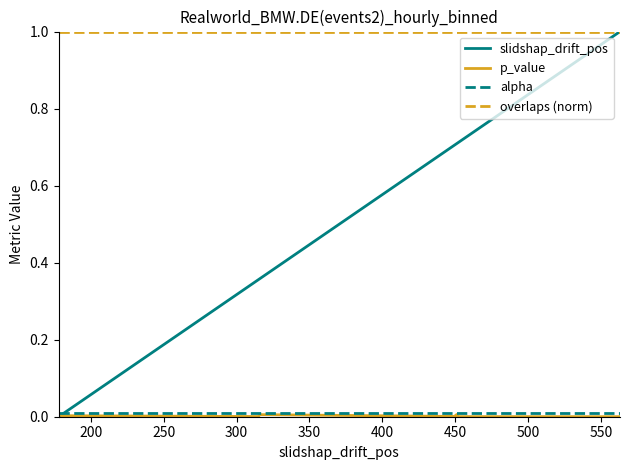

True or false: alpha and overlaps (norm) cross at least once.

False